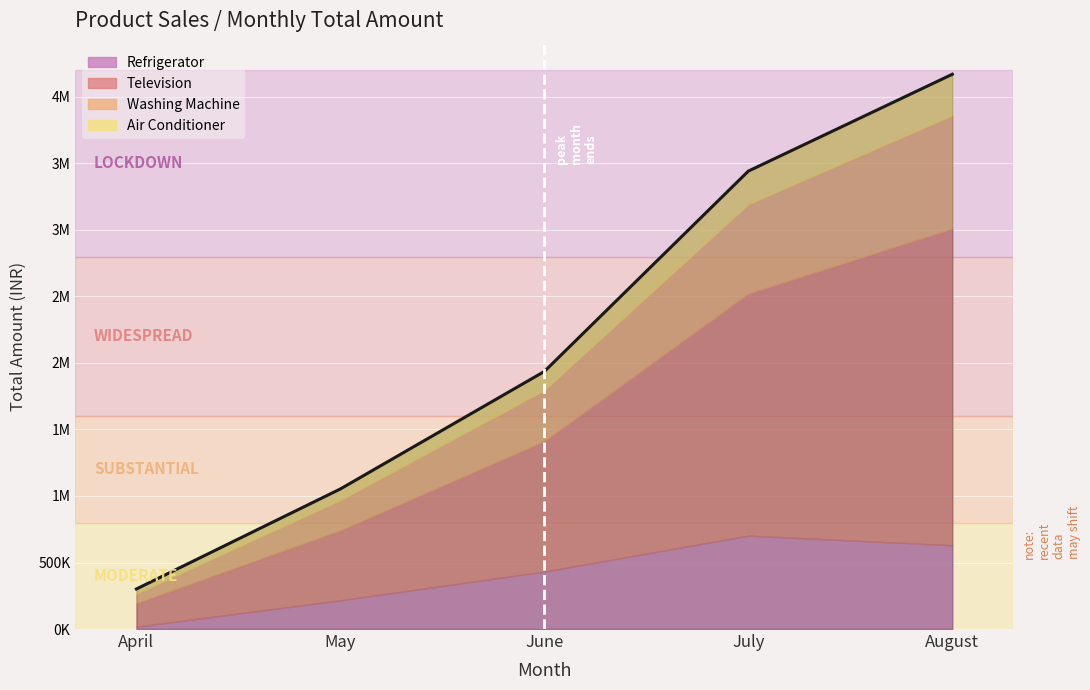

The chart shows a value of 83049 at April. True or false?

False